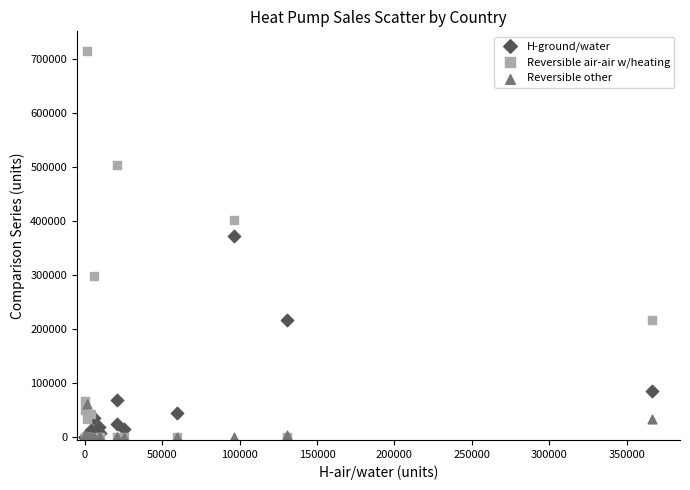

In the Reversible air-air w/heating series, what Y value is closest to 357600?

402543.0